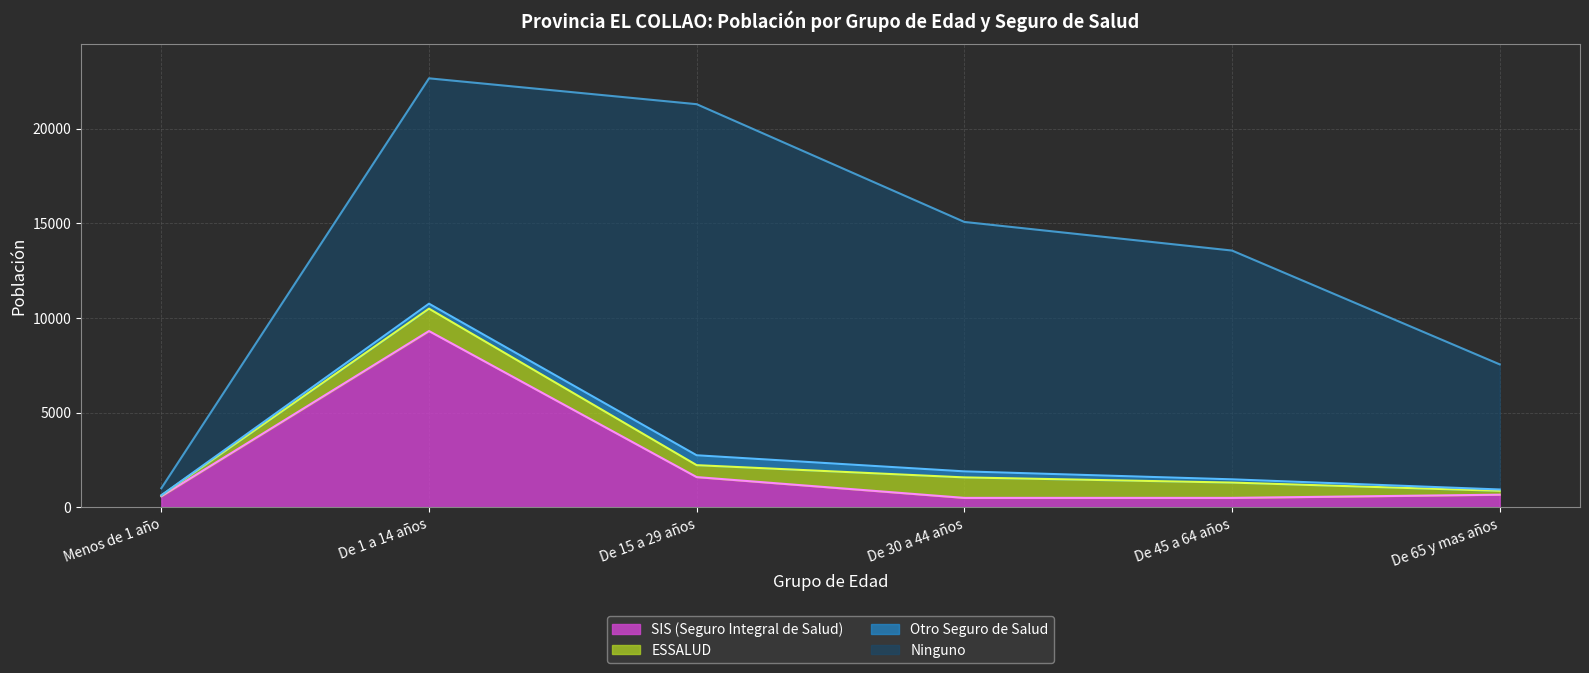

What is the minimum value shown in the chart?

10